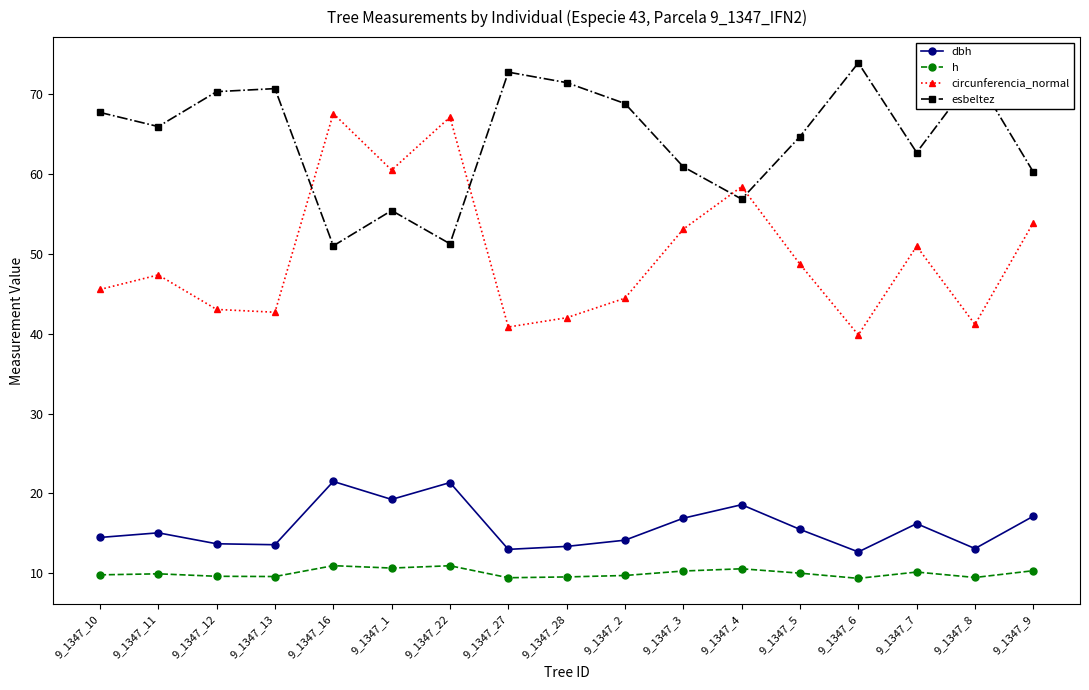

True or false: dbh and circunferencia_normal intersect in this chart.

False